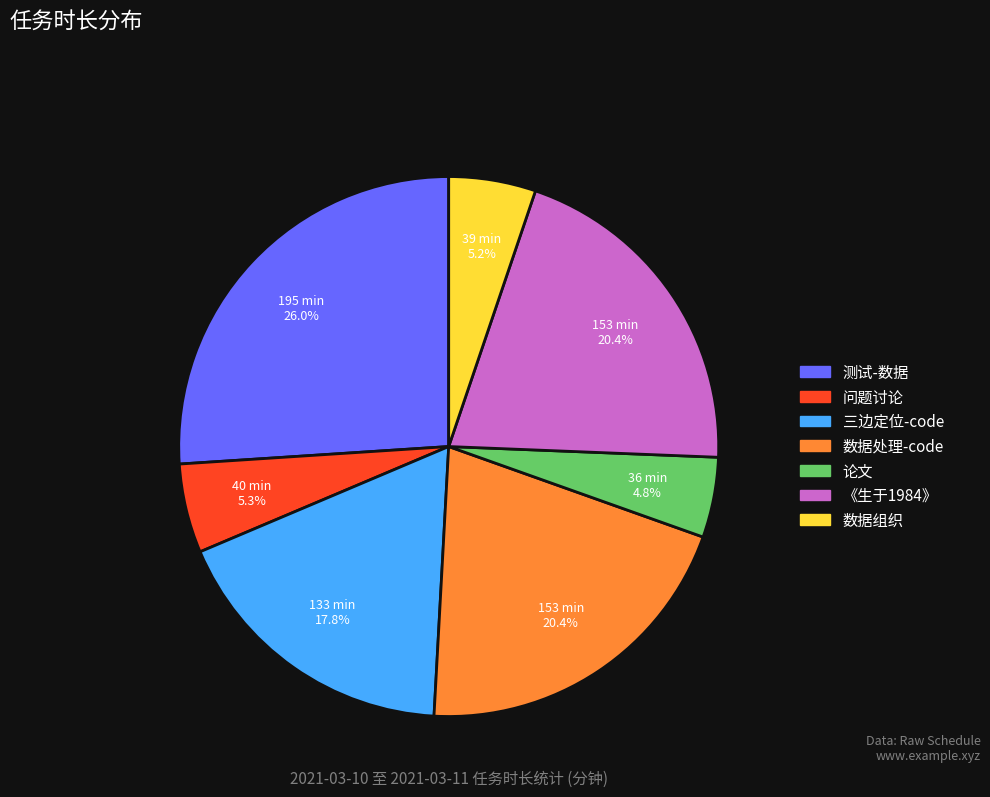

Count the number of slices in the pie.

7